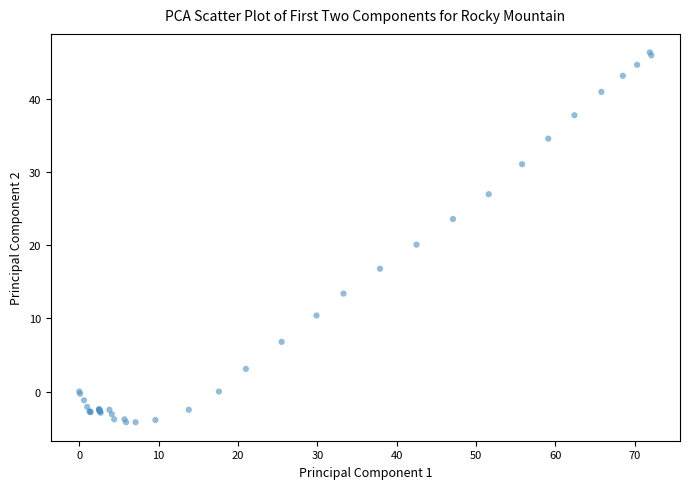

What Y value in the scatter plot is closest to 21?

20.1